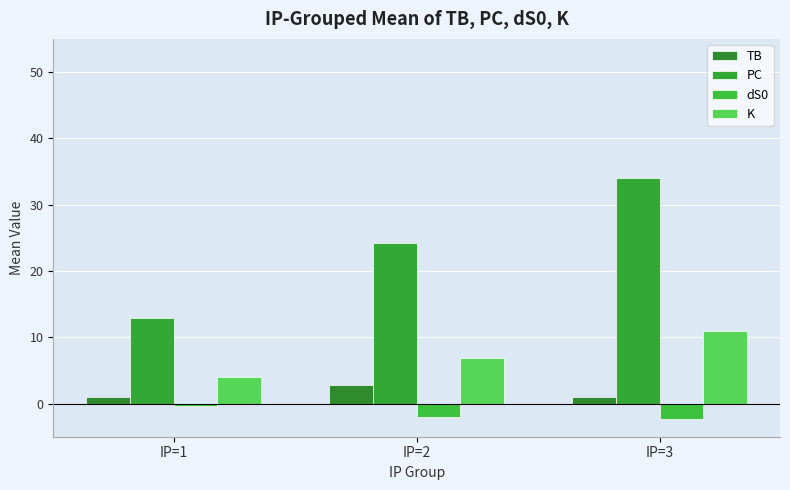

At which category is the sum across all series the highest?

IP=3